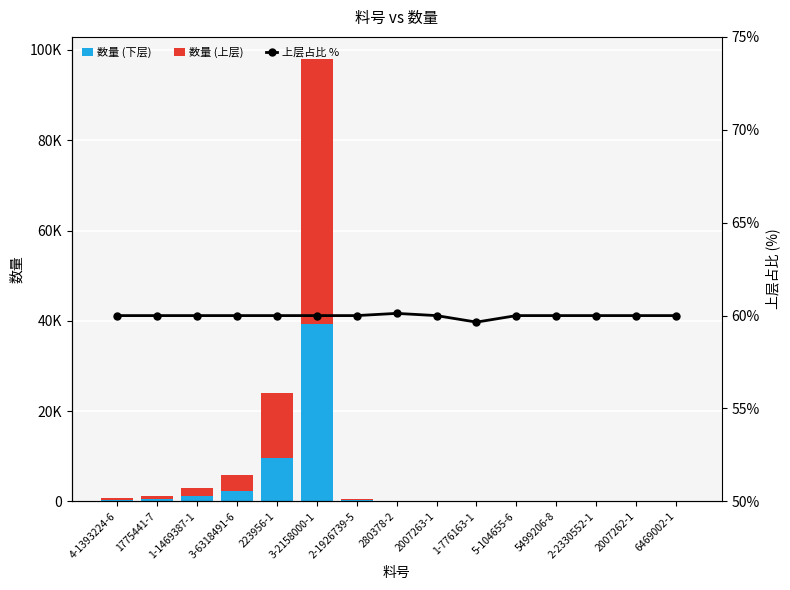

What is the difference between the maximum and minimum values in the 数量 (上层) series?

58770.0